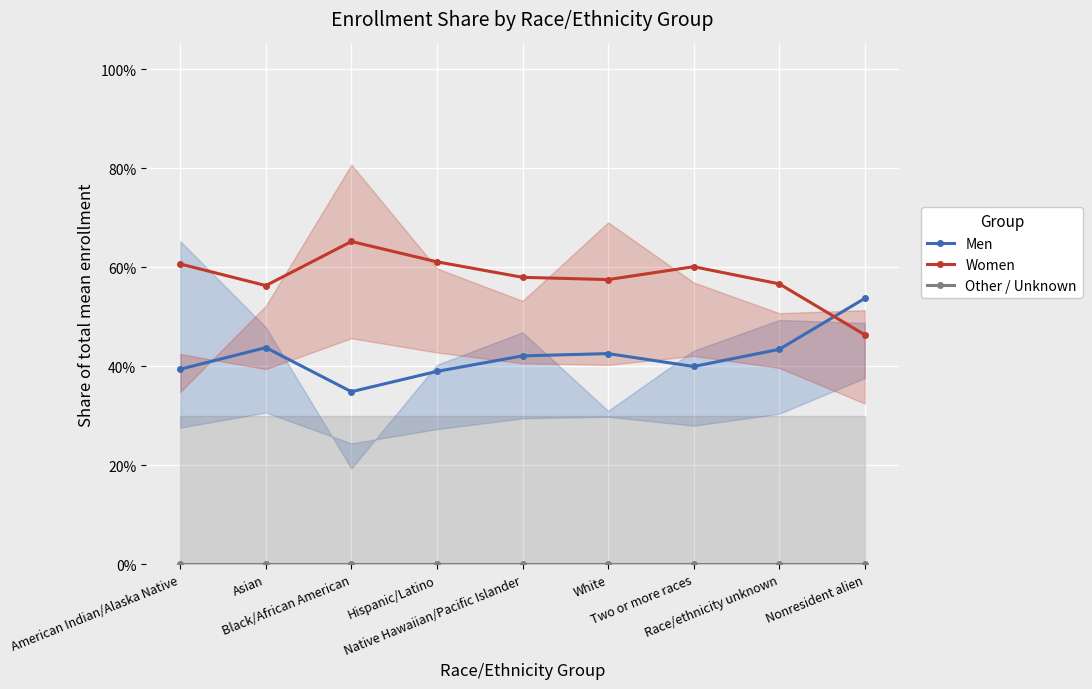

True or false: Men has more than 2 points higher than both neighbors.

False